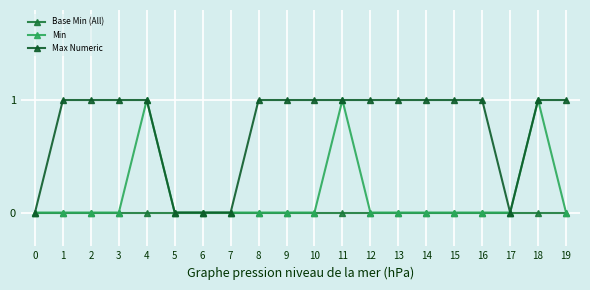

Which series has the largest total across all categories?

Max Numeric